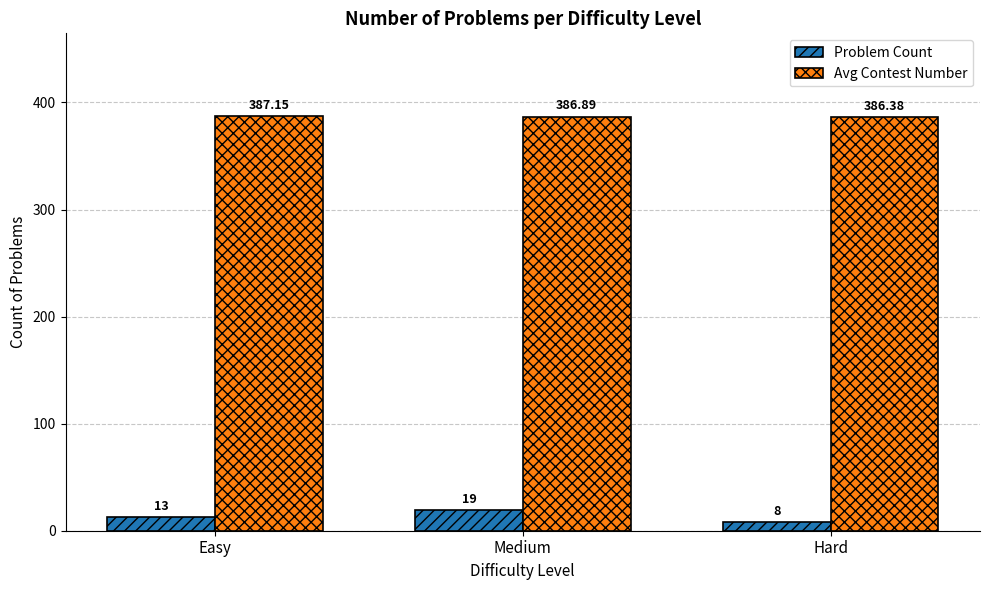

Where is Avg Contest Number nearest to the value 386?

Hard